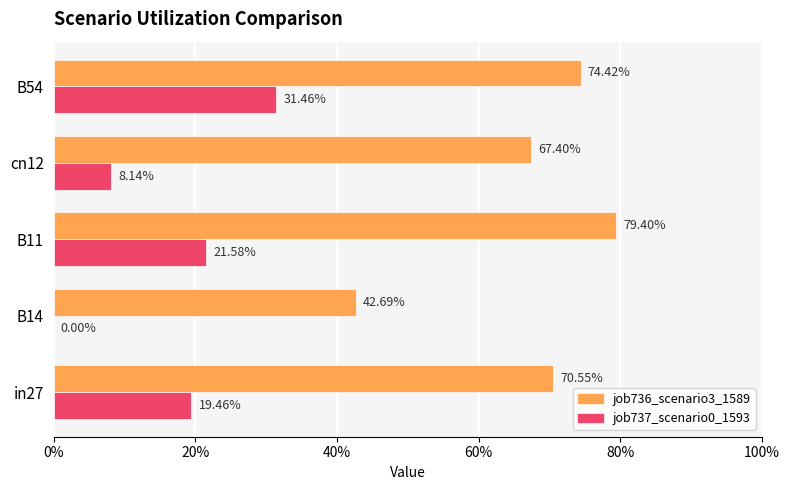

Reading left to right, list all the values displayed in this chart.

job736_scenario3_1589: 0.7	0.4	0.8	0.7	0.7
job737_scenario0_1593: 0.2	0.0	0.2	0.1	0.3